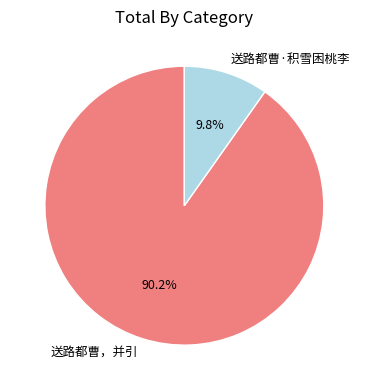

Is it true that 送路都曹，并引 is 90% of the pie?

True